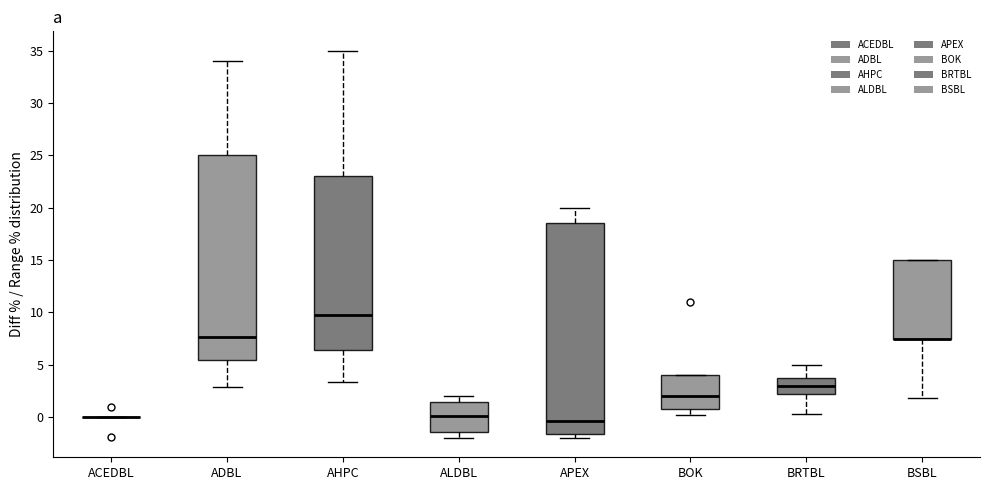

Reading left to right, transcribe this box plot: for each box, give where its median line is, the range the box spans, and where its two whiskers end, as read against the y-axis. The values are not printed on the chart, so give them approximately, as read against the axis.

ACEDBL: box collapsed to a line at 0.0, whiskers 0.0 to 0.0
ADBL: median 7.5, box 5.5 to 25.0, whiskers 3.0 to 34.0
AHPC: median 9.5, box 6.5 to 23.0, whiskers 3.5 to 35.0
ALDBL: median 0.0, box -1.5 to 1.5, whiskers -2.0 to 2.0
APEX: median -0.5, box -1.5 to 18.5, whiskers -2.0 to 20.0
BOK: median 2.0, box 0.5 to 4.0, whiskers 0.0 to 4.0
BRTBL: median 3.0, box 2.0 to 3.5, whiskers 0.5 to 5.0
BSBL: median 7.5 (drawn on the box's lower edge), box 7.5 to 15.0, whiskers 2.0 to 15.0